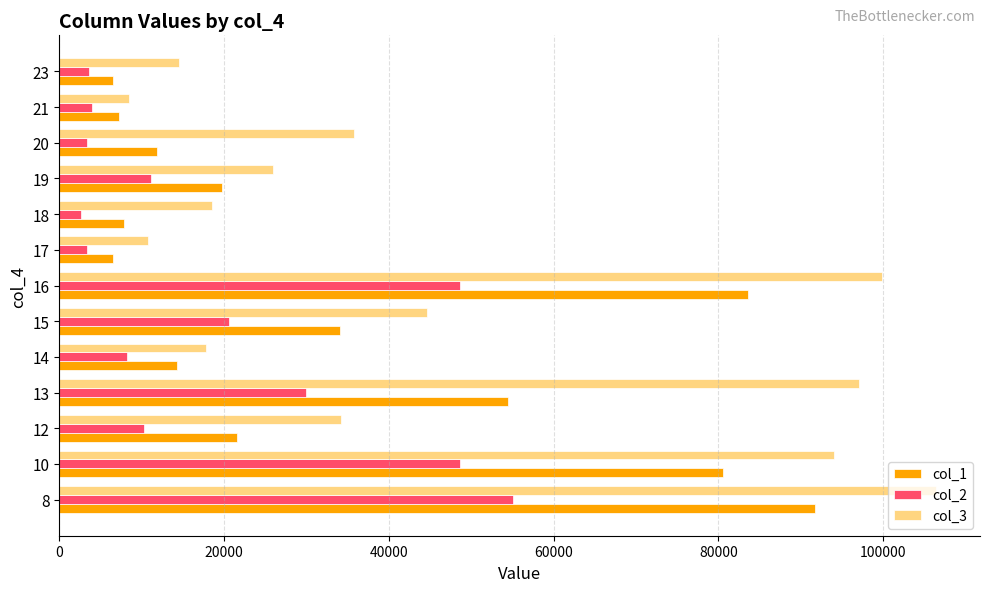

What is the sum of the col_1 values at 17 and 16?

90044.8